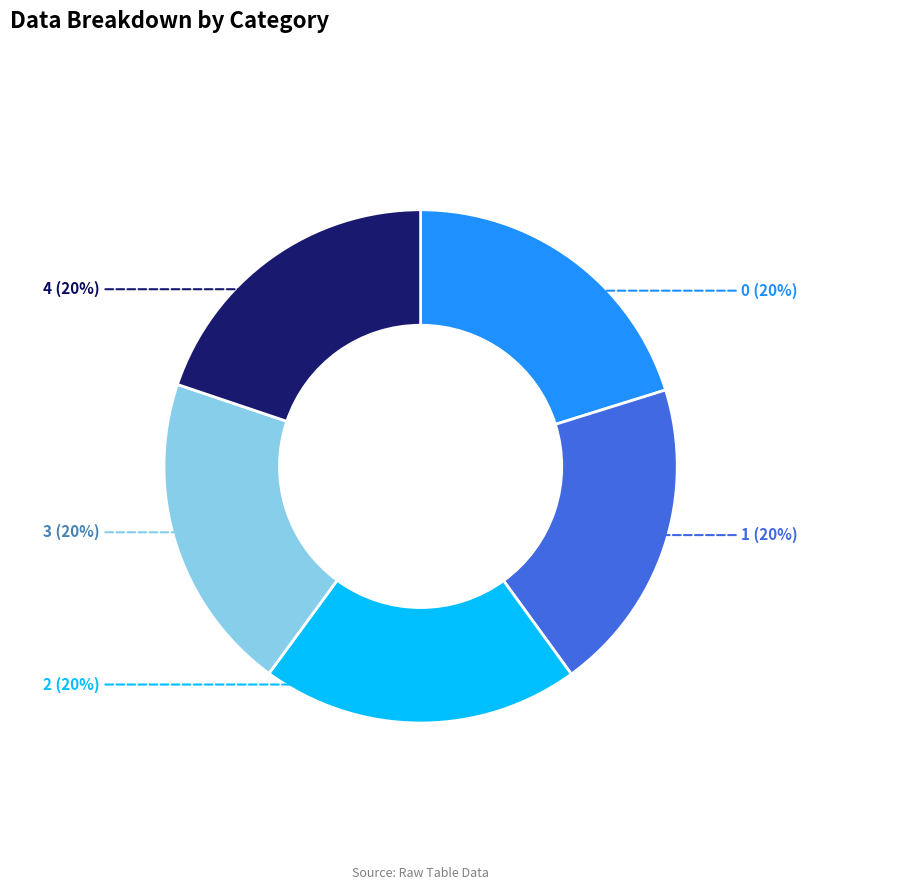

What percentage is the 4 slice, to the nearest percent?

20%